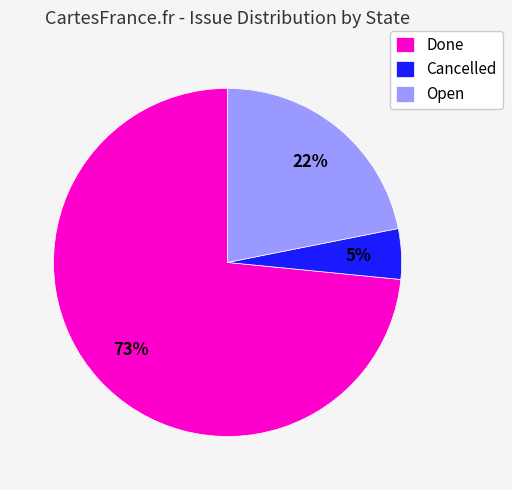

Do Cancelled and Open together represent more than half of the pie?

No